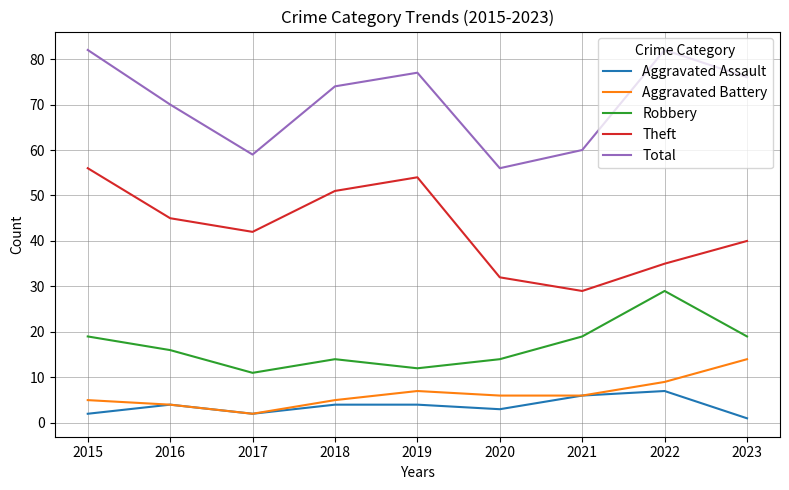

In Total, how many points are lower than both neighbors (excluding endpoints)?

2